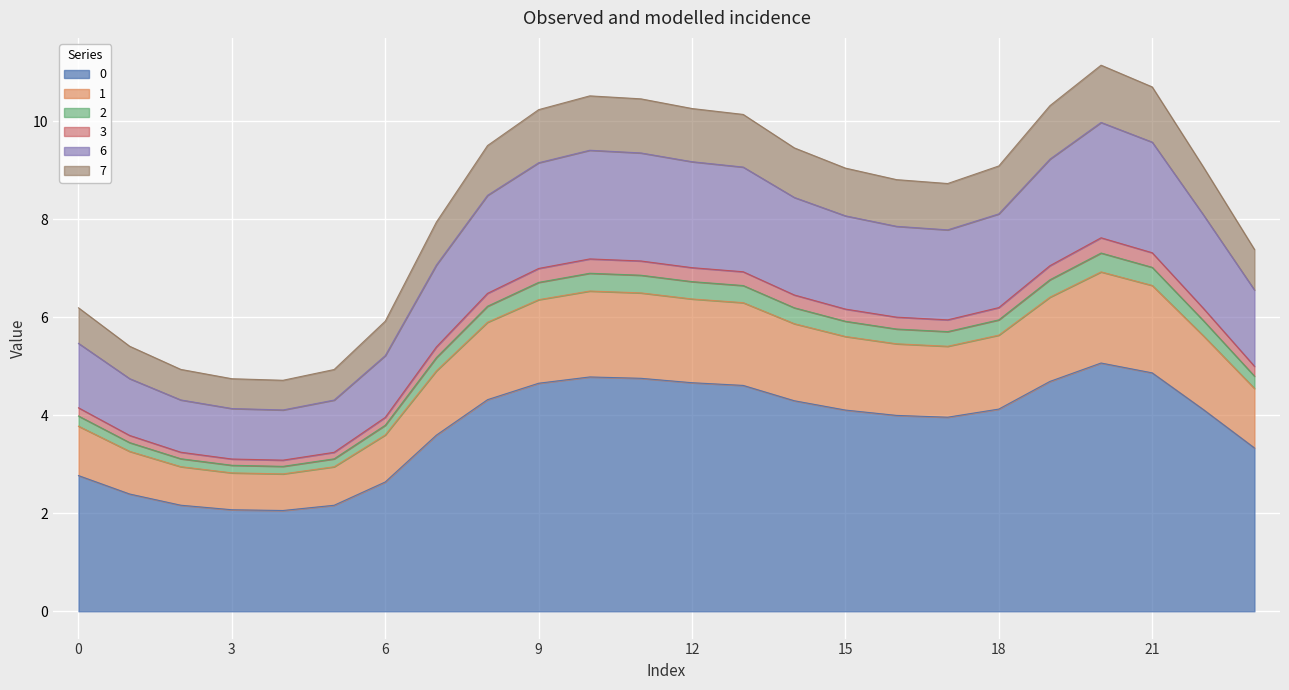

What is the lowest value of the 0 series?

2.1